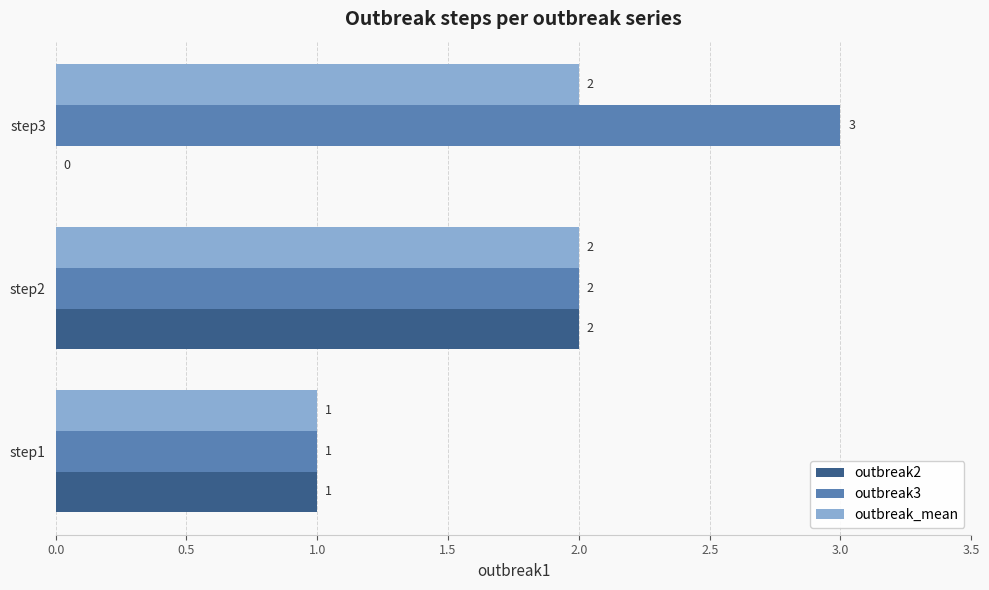

At which label is outbreak3 closest to 2?

step2